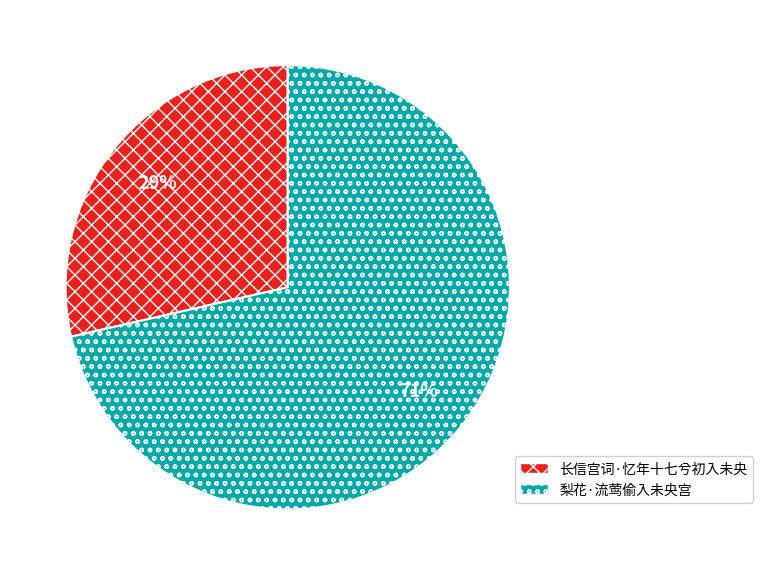

Do 长信宫词·忆年十七兮初入未央 and 梨花·流莺偷入未央宫 together represent more than half of the pie?

Yes